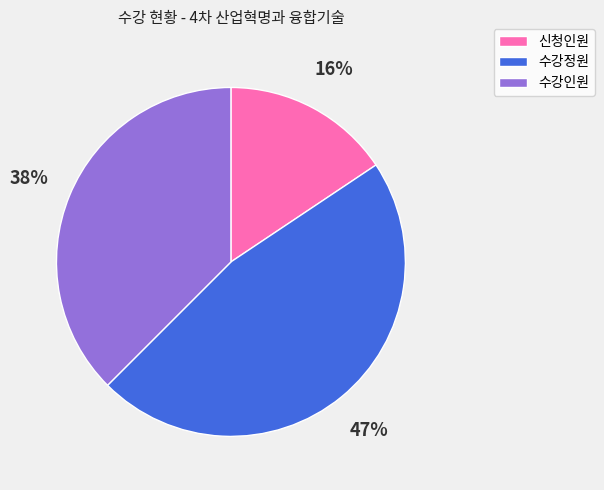

Is the sum of 신청인원 and 수강정원 greater than half?

Yes